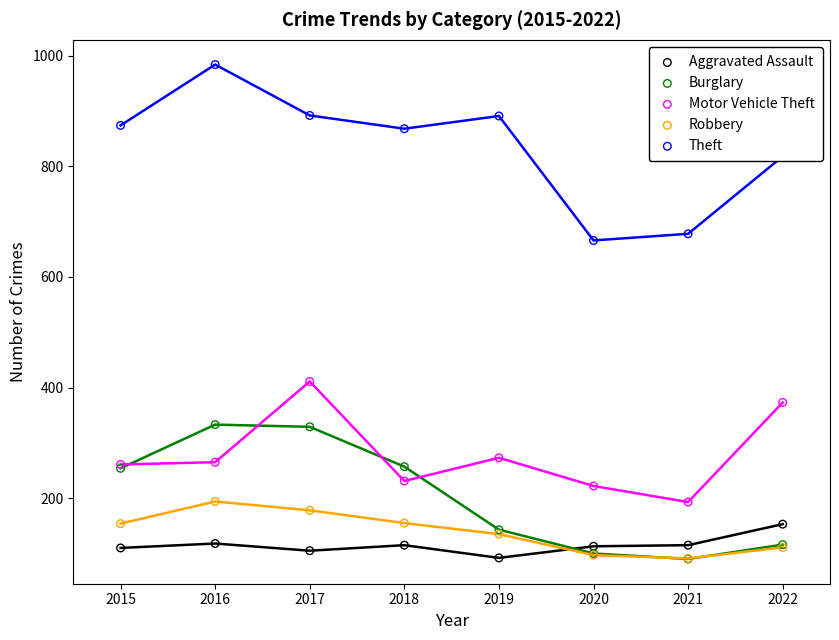

Which series has the largest total across all categories?

Theft